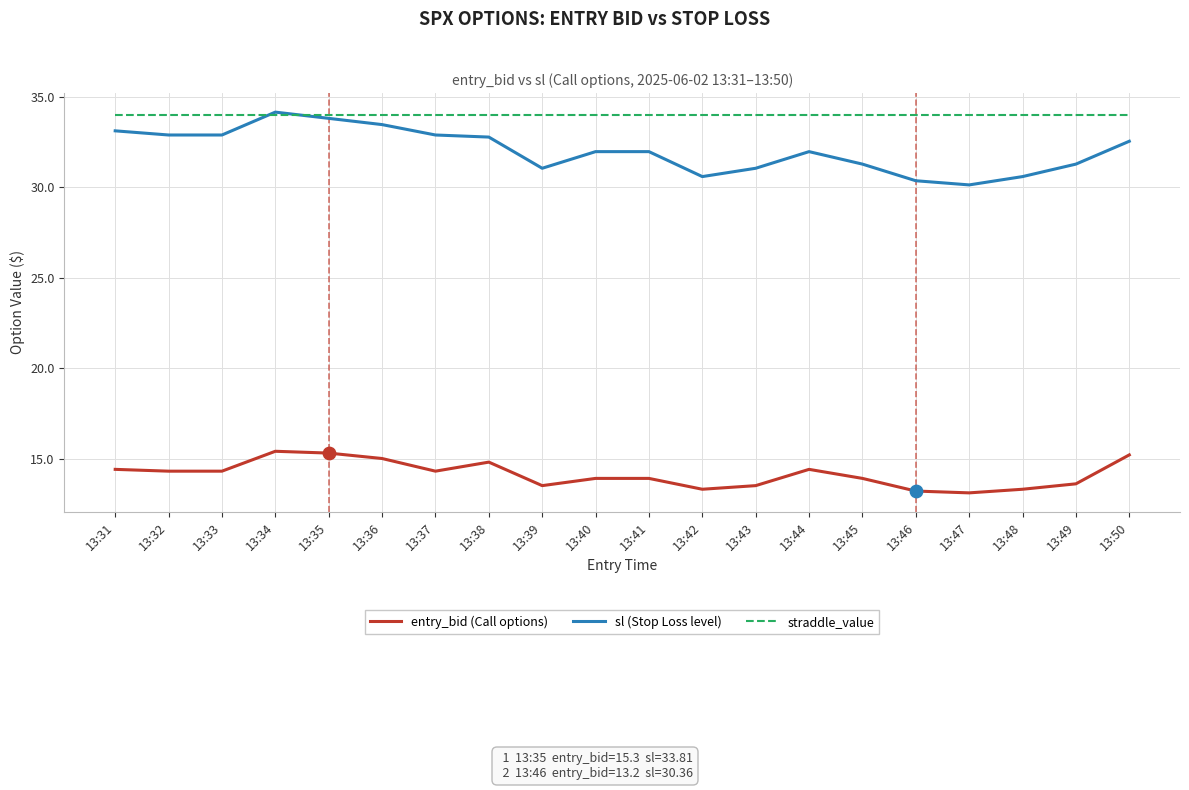

Which series has the largest range (max minus min)?

sl (Stop Loss level)